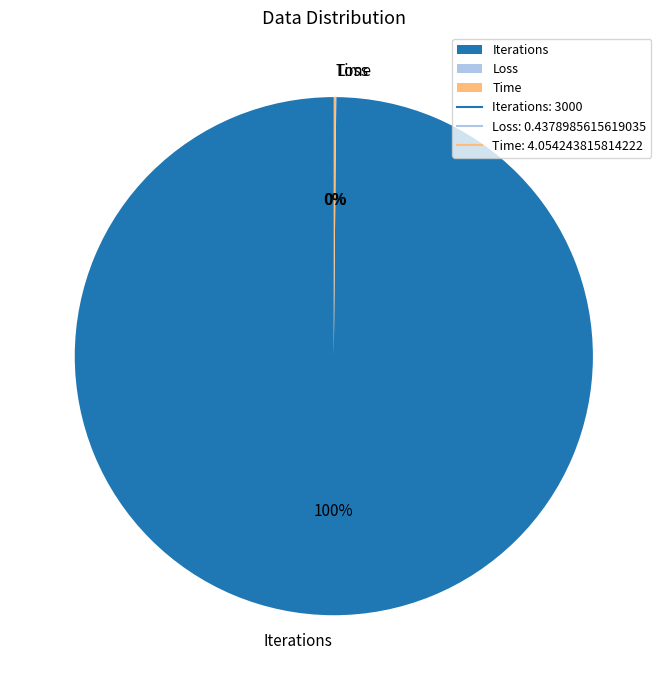

To the nearest percent, what is the average slice percentage?

33%